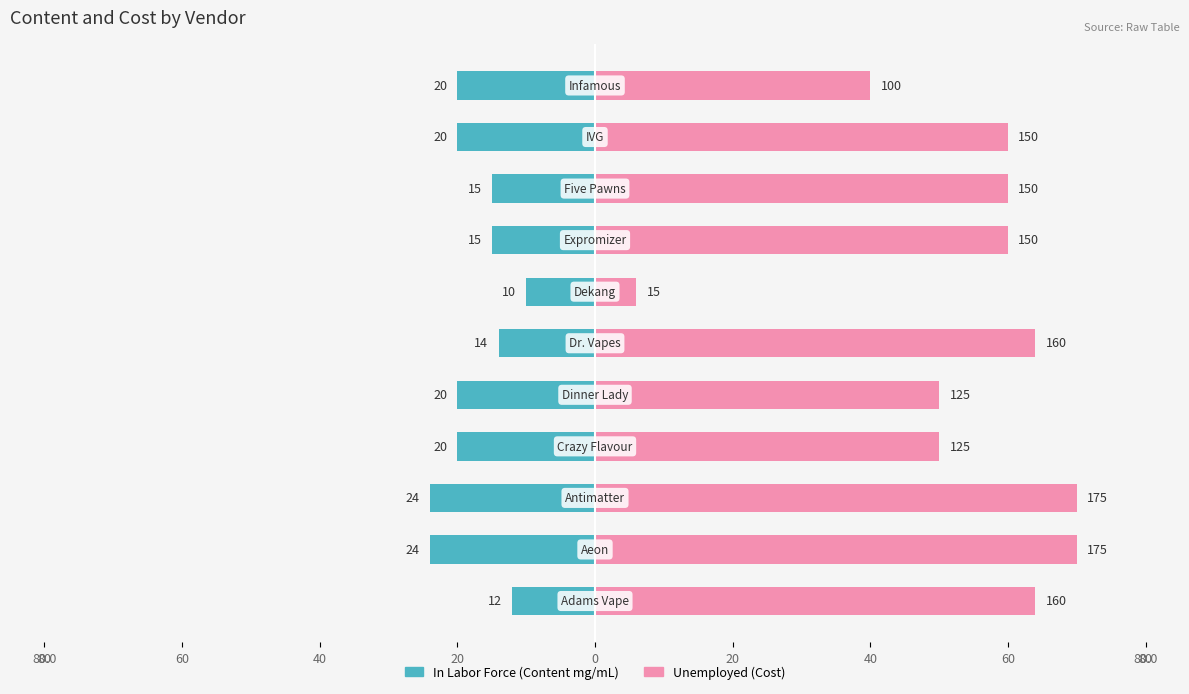

What is the sum of all Unemployed values?

594